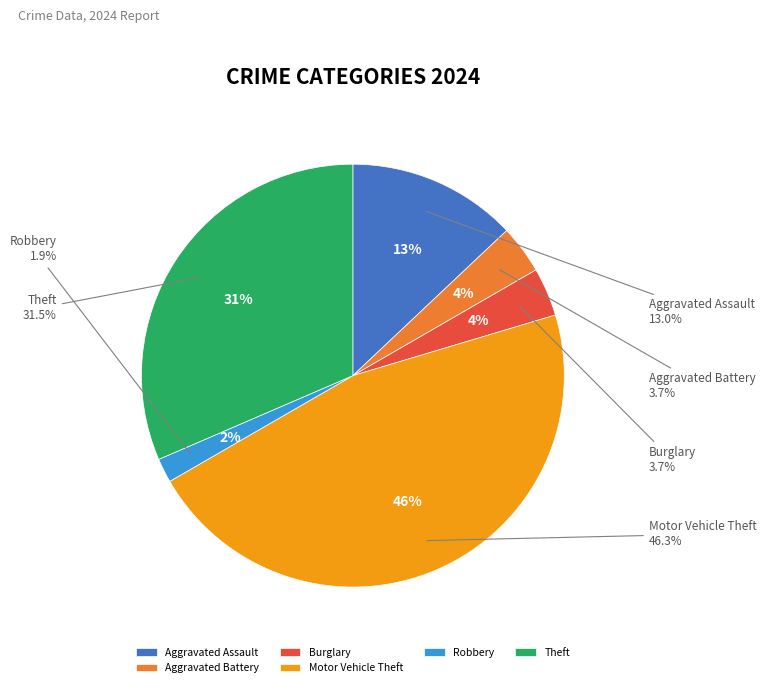

Does Robbery account for over 50% of the chart?

No